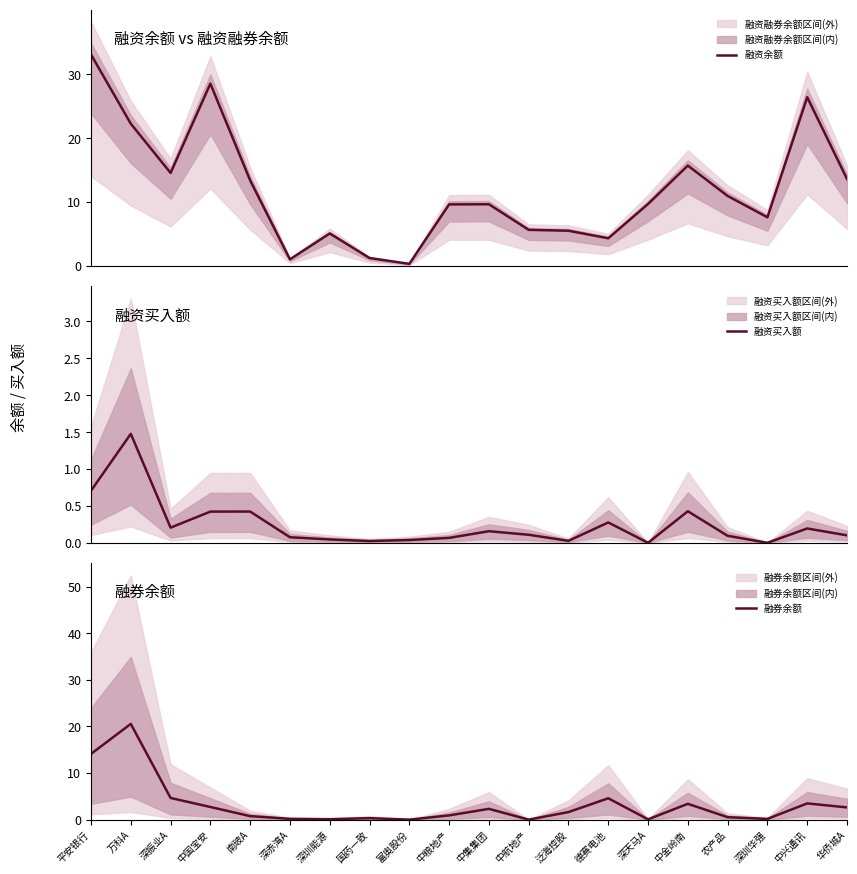

Where is the first local maximum for 融券余额?

万科A